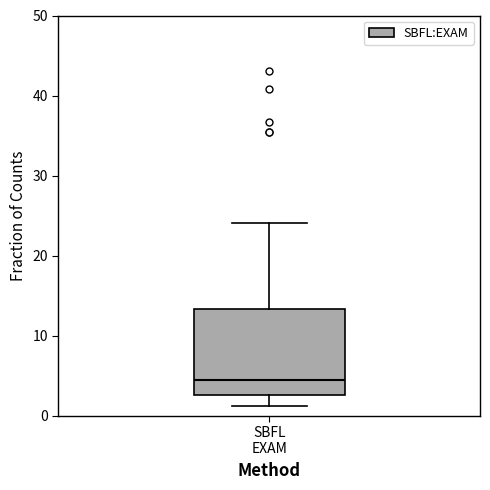

Read this box plot against the y-axis: the position of the median line, the range covered by the box, and the ends of both whiskers. The values are not printed on the chart, so give them approximately, as read against the axis.

median 5, box 3 to 13, whiskers 1 to 24